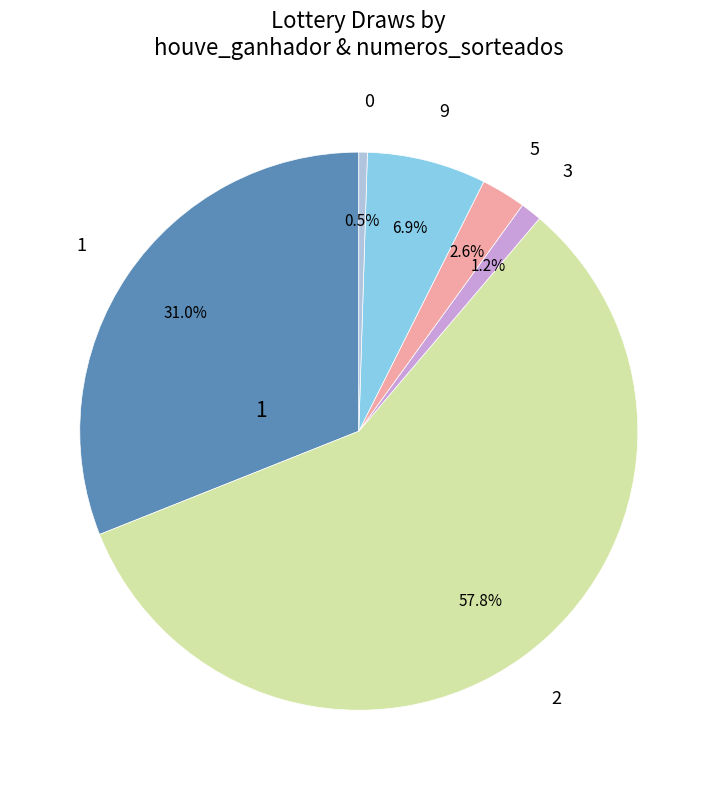

Is there any slice that represents more than half of the pie?

Yes